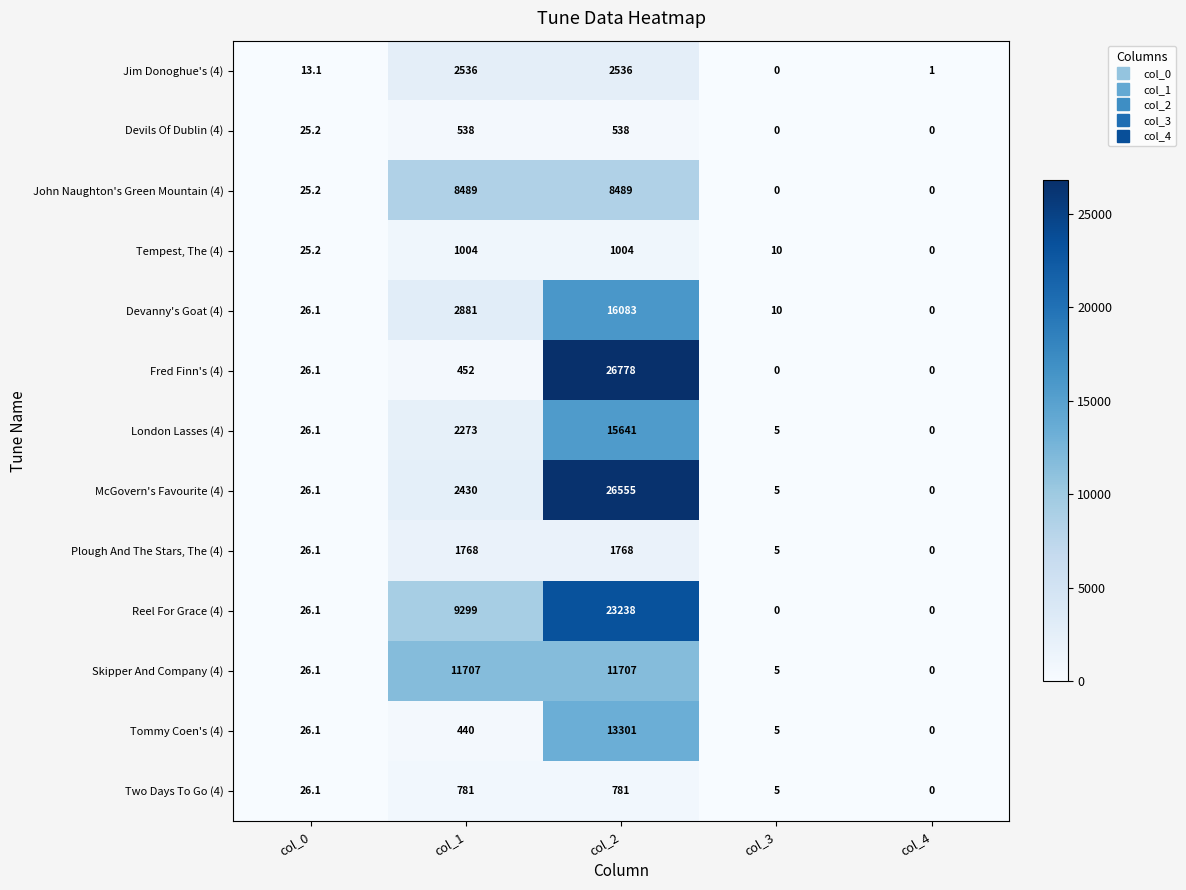

The value of Two Days To Go (4) at col_4 is -247.6. True or false?

False